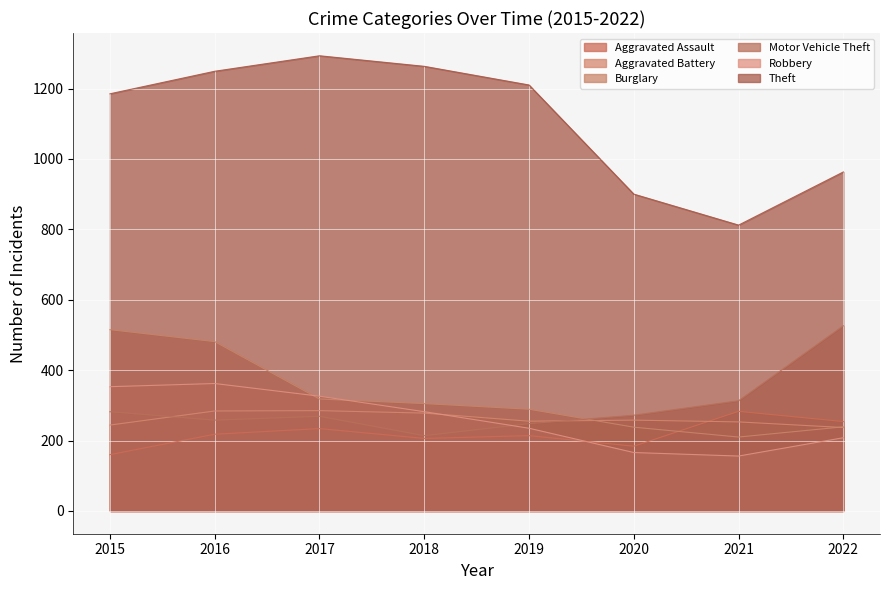

True or false: Theft and Aggravated Battery cross at least once.

False